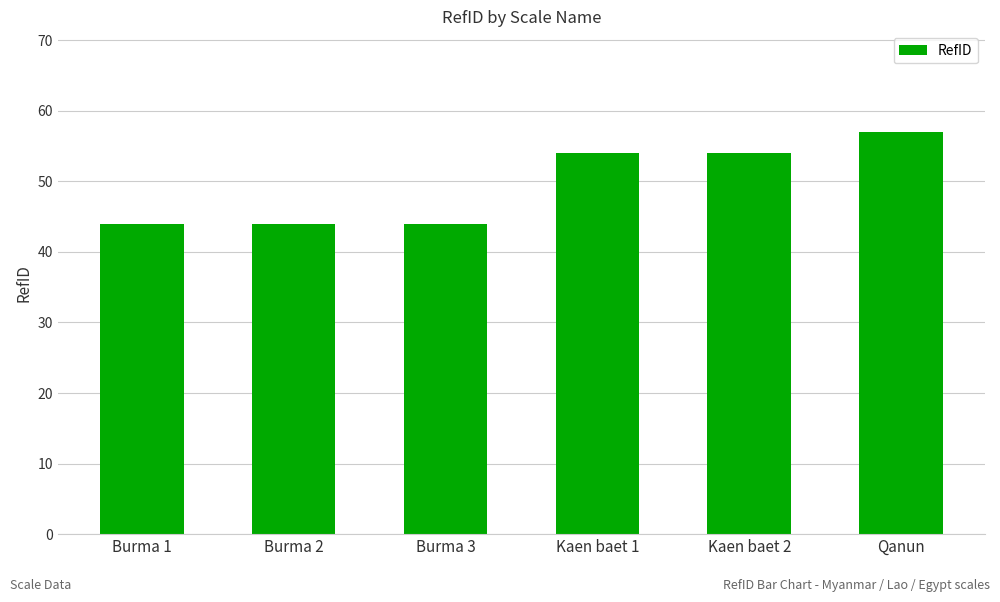

Are the bars grouped side by side (vs. stacked)?

No